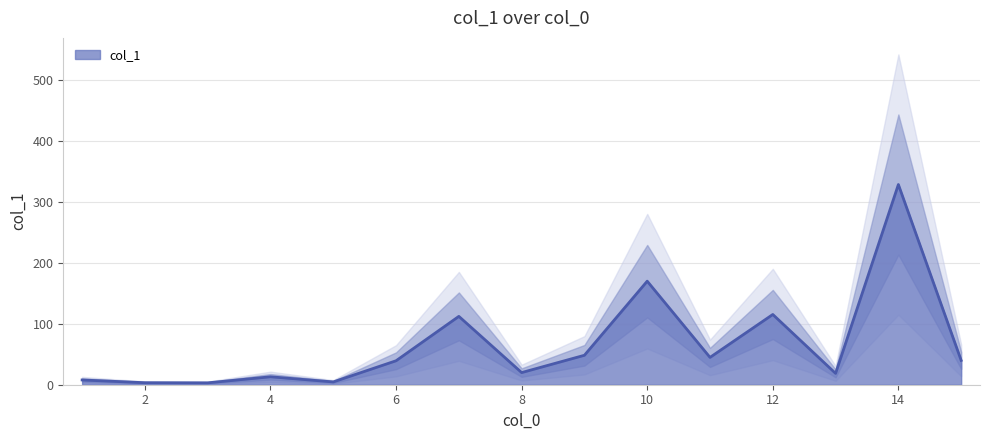

What is the difference between the values at 3 and 8?

16.8